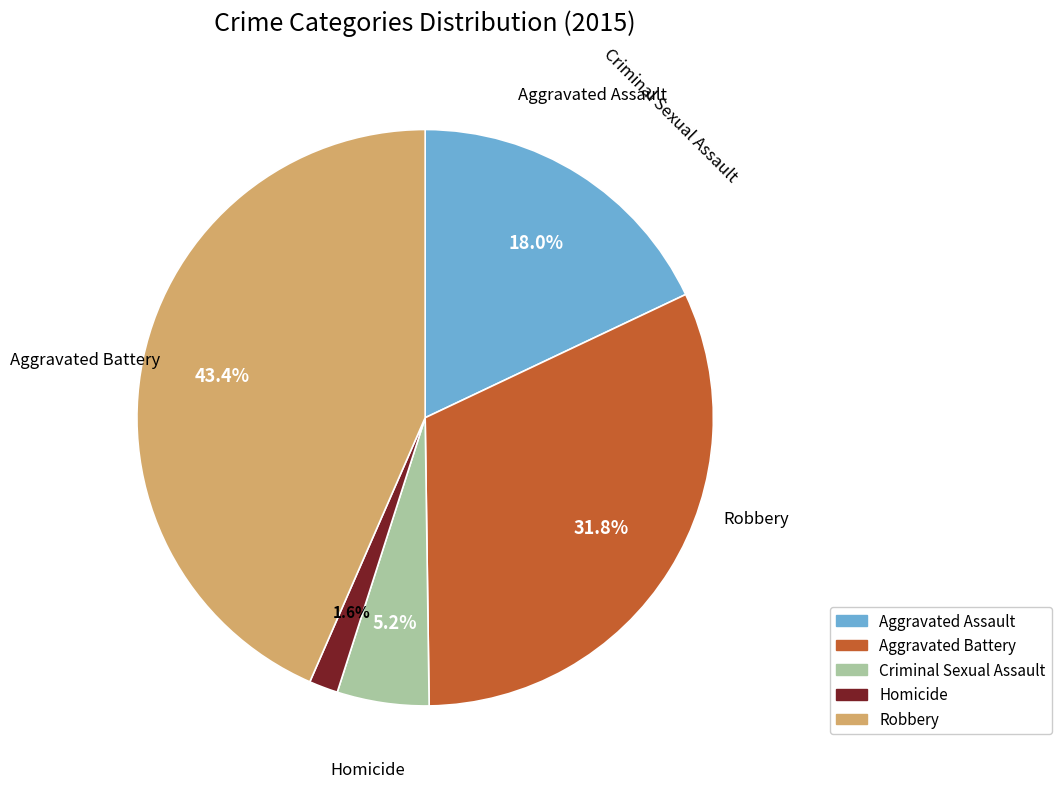

Does Criminal Sexual Assault represent more than half of the total?

No